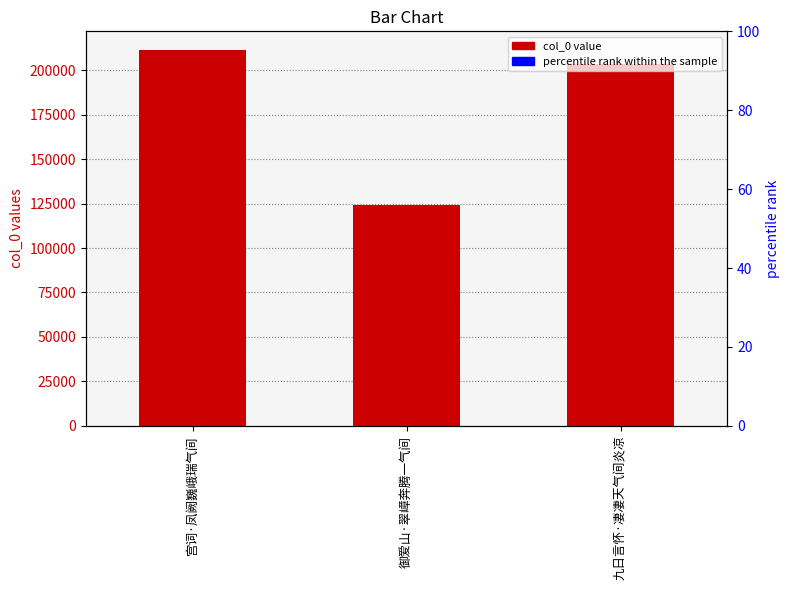

Reading left to right, extract all data points from this chart.

col_0: 211396.0	124408.0	203457.0
percentile rank within the sample: 10569.8	6220.4	10172.9